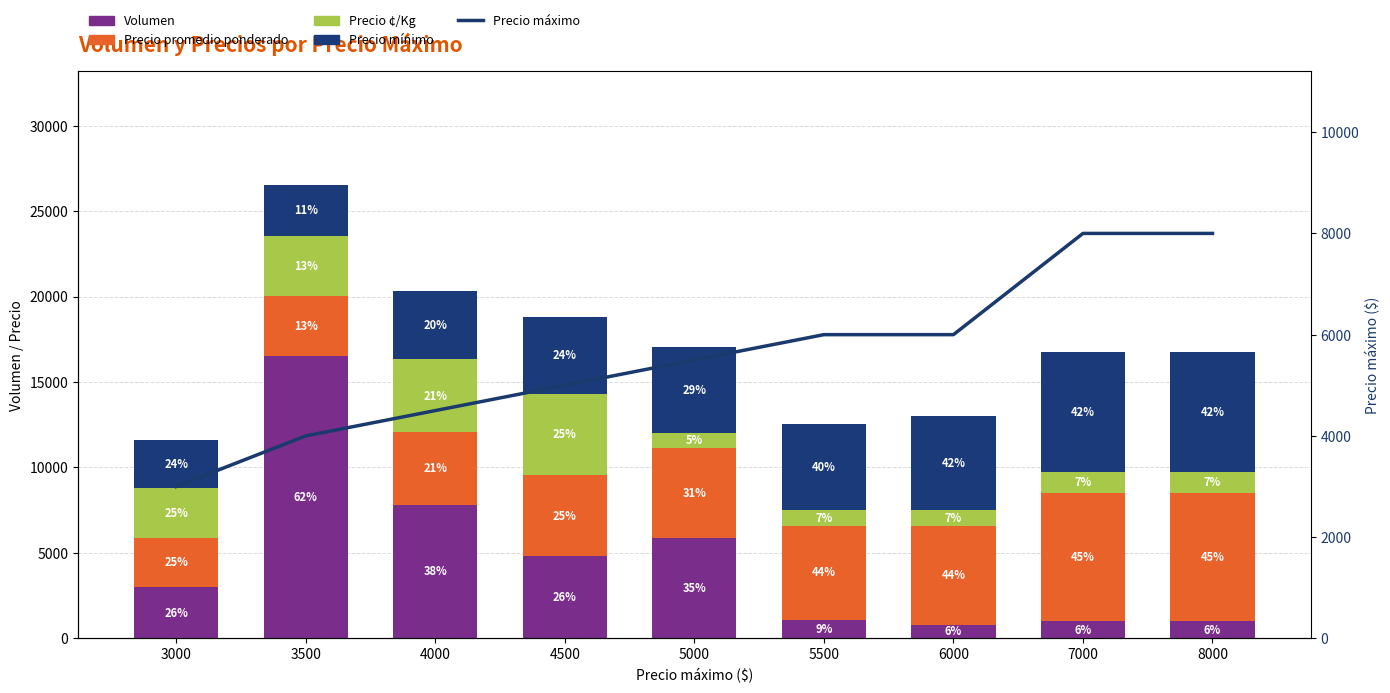

What is the value of the Precio ¢/Kg bar at the 1st from the left?

2900